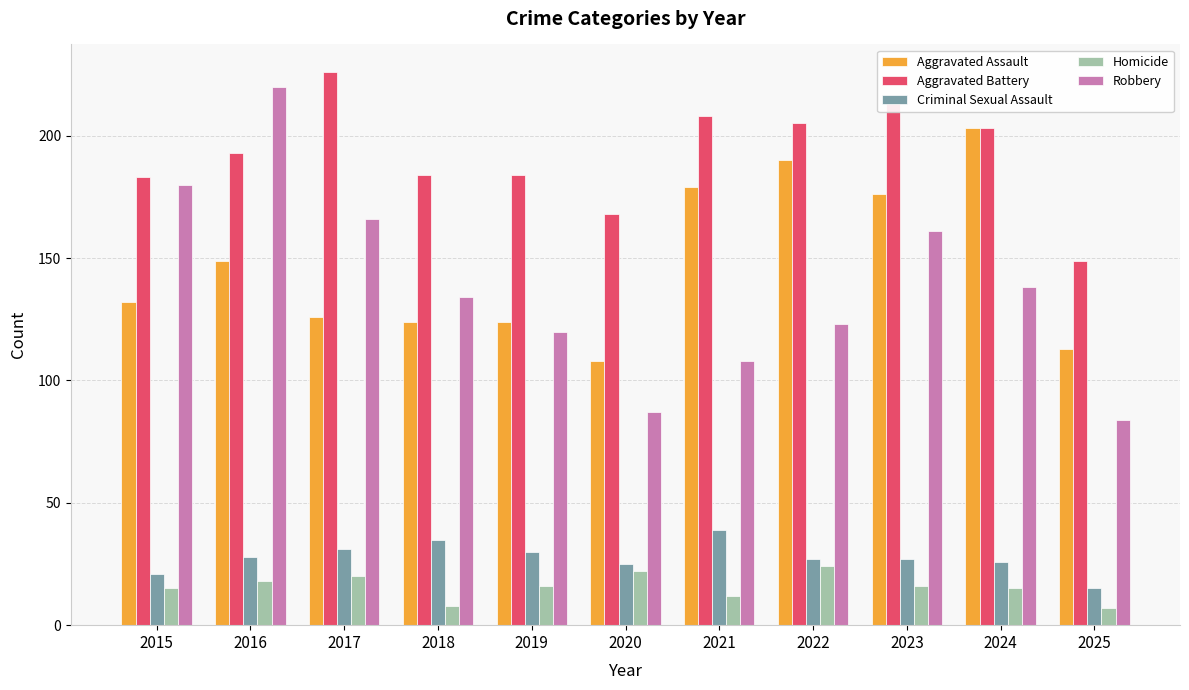

What is the sum of all Robbery values?

1521